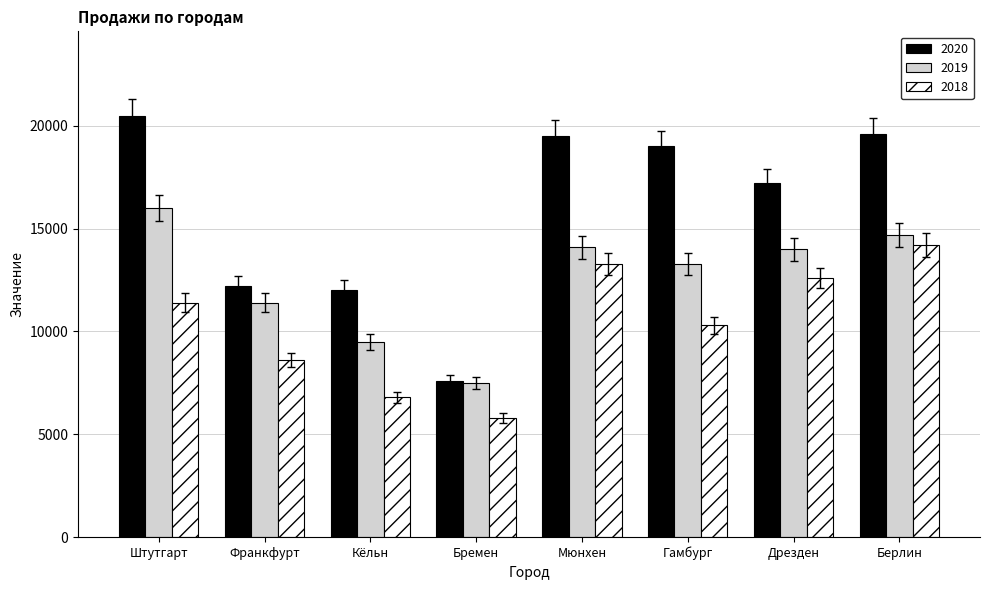

Are the bars horizontal?

No